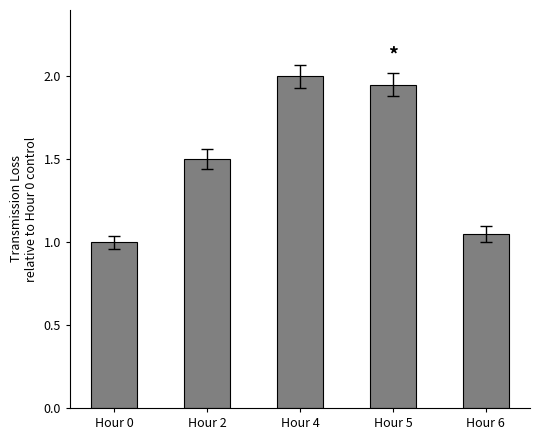

Which category has the lowest value across all series?

Hour 0